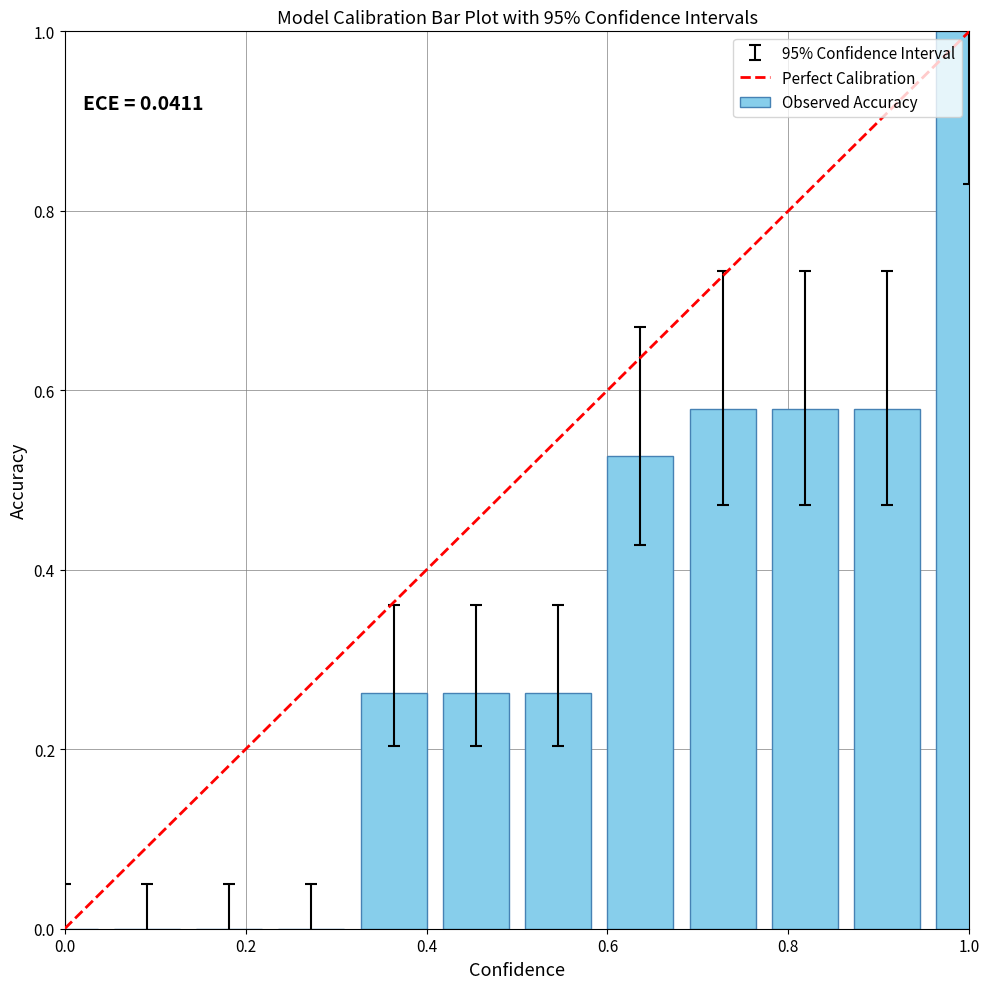

What is the sum of all values?

4.1